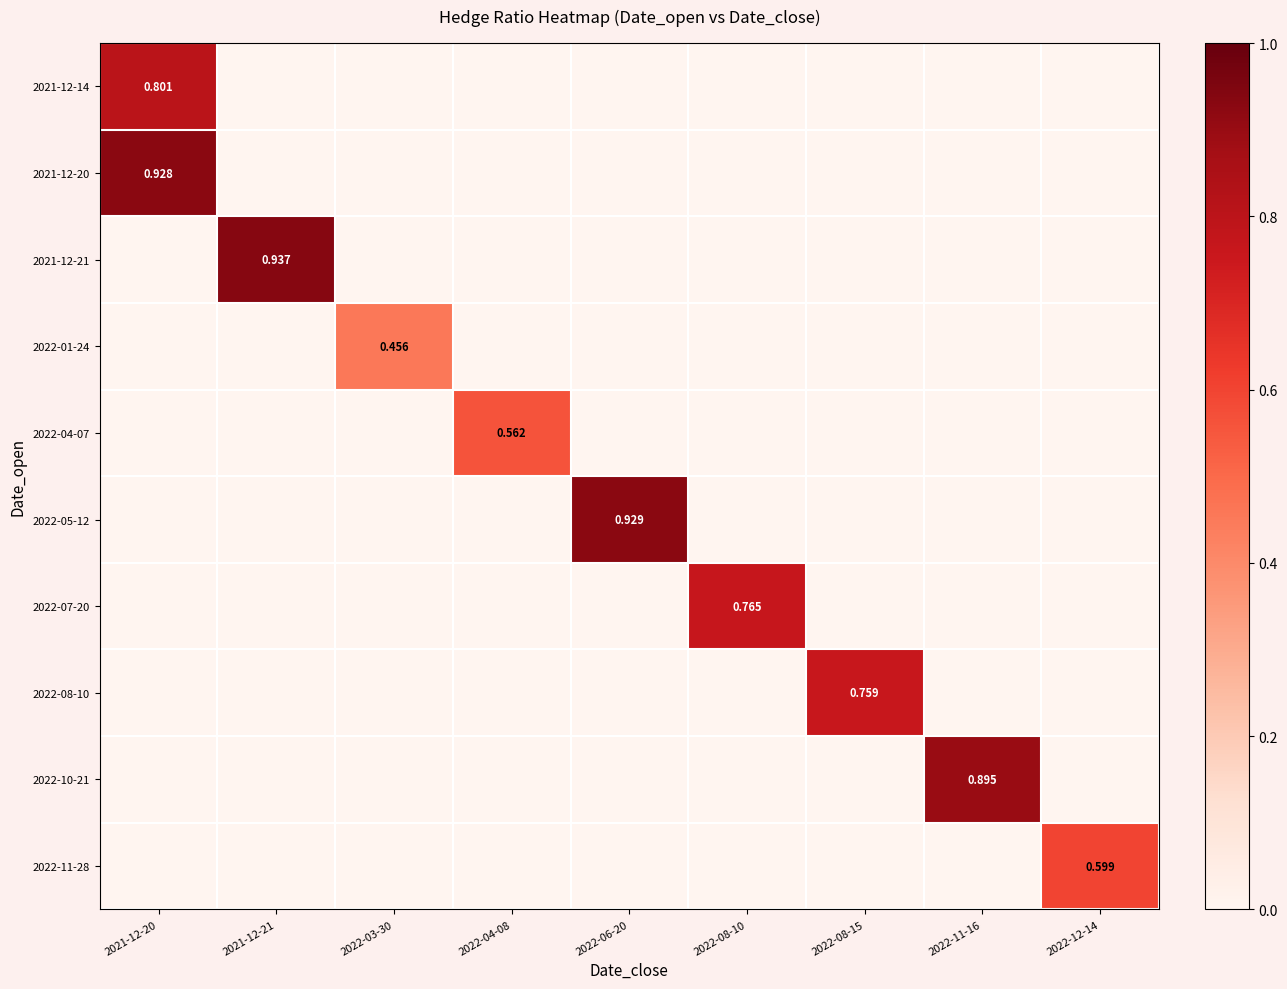

What is the maximum value shown in the chart?

0.9